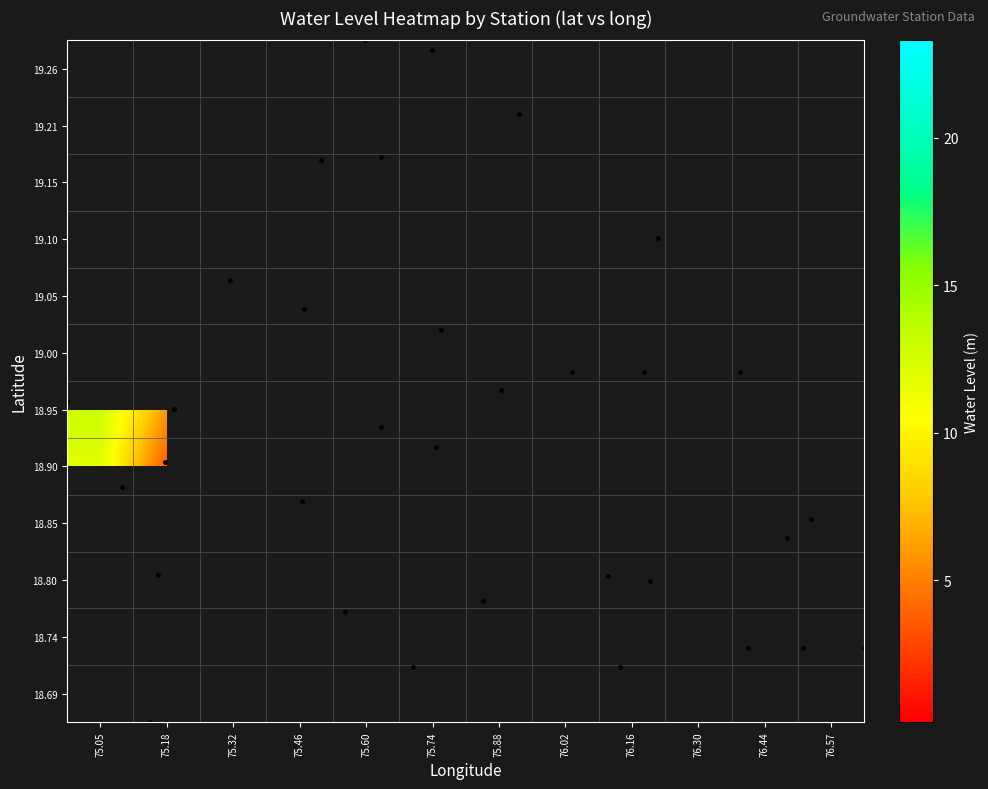

How many series are shown in this chart?

12